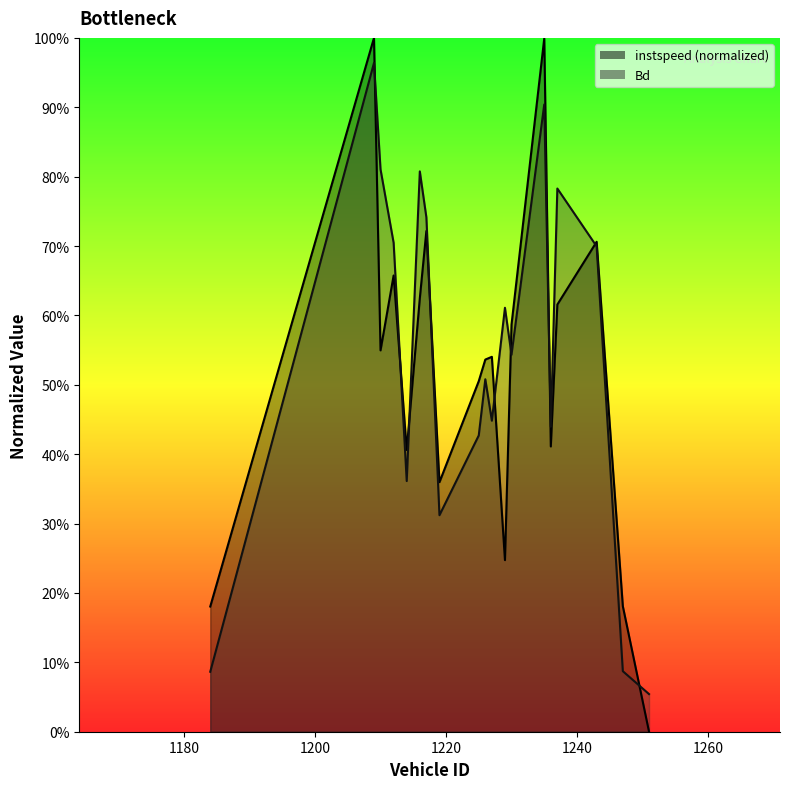

Does the chart have visible grid lines?

No